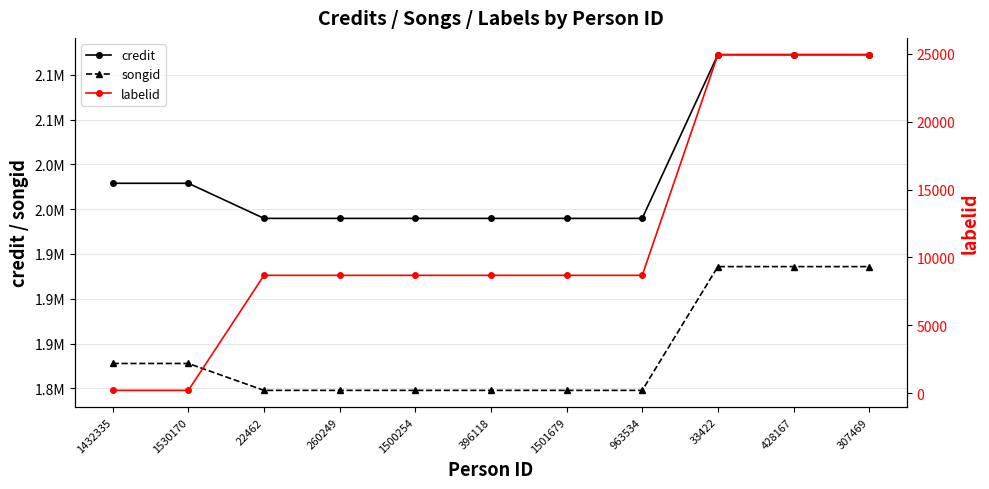

What is the average value of the credit series?

2046639